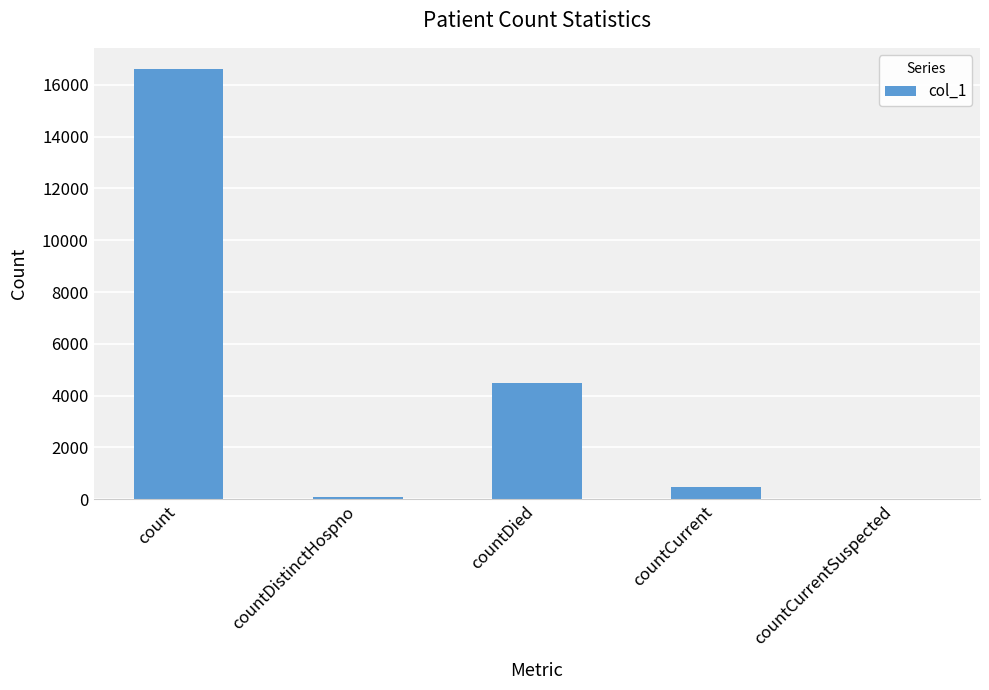

What is the sum of all values?

21656